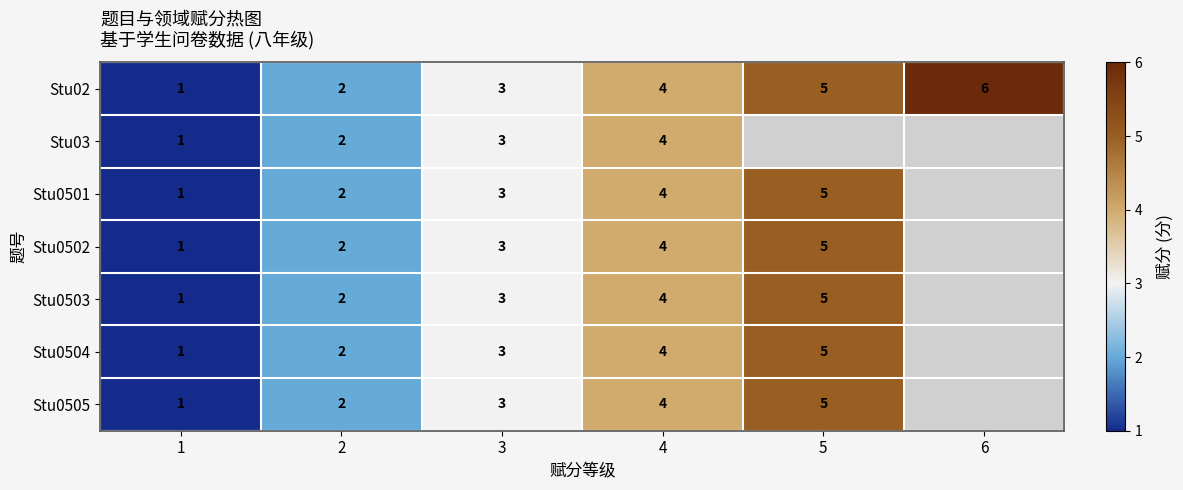

What is the sum of the Stu03 values at 1 and 3?

4